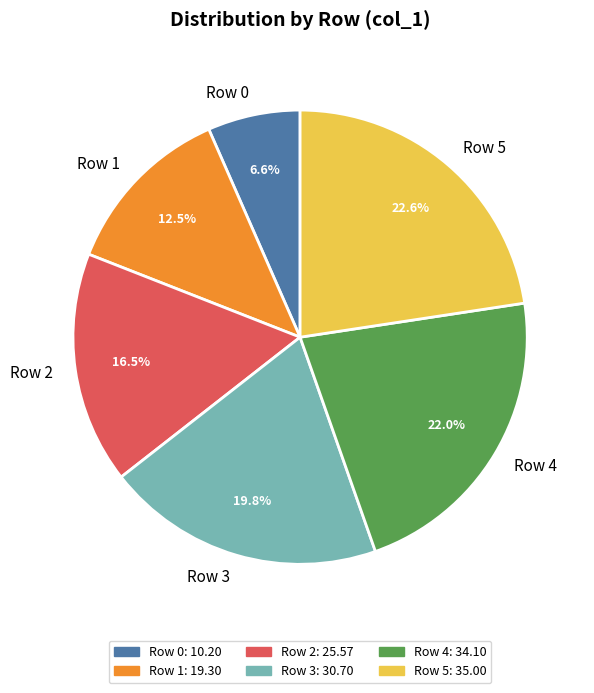

What percentage is NOT represented by Row 5?

77.4%